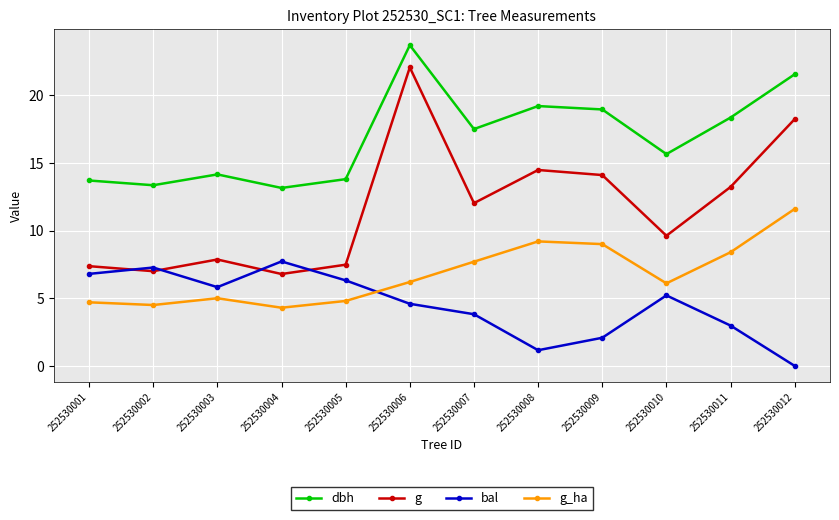

At which category does g reach its first local peak?

252530003